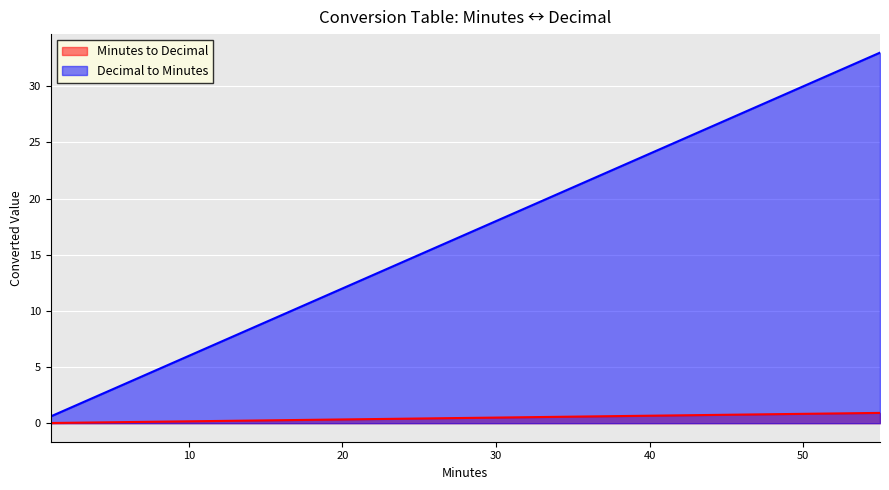

What is the difference between the Decimal to Minutes values at 50 and 55?

3.0